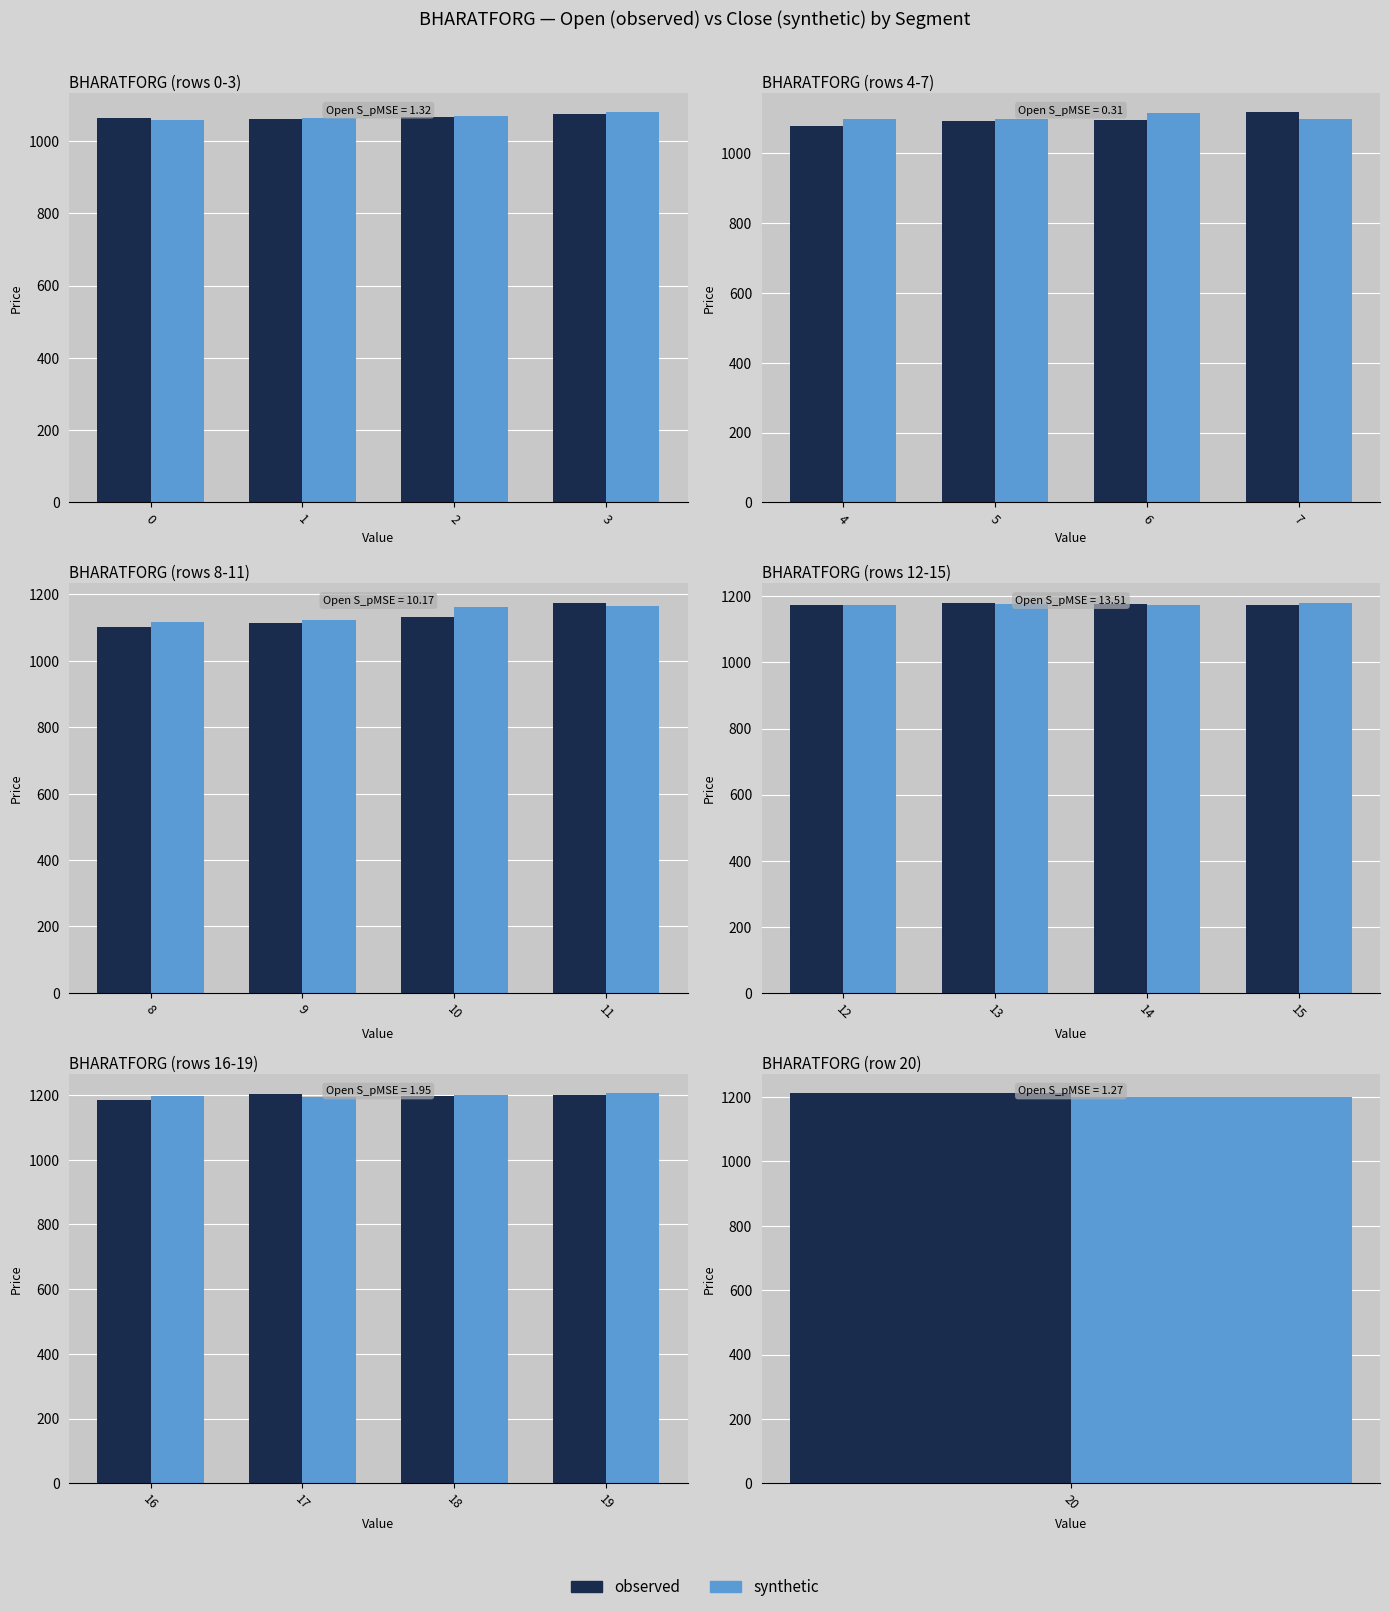

Is it true that synthetic equals 2123.2 at 19?

False